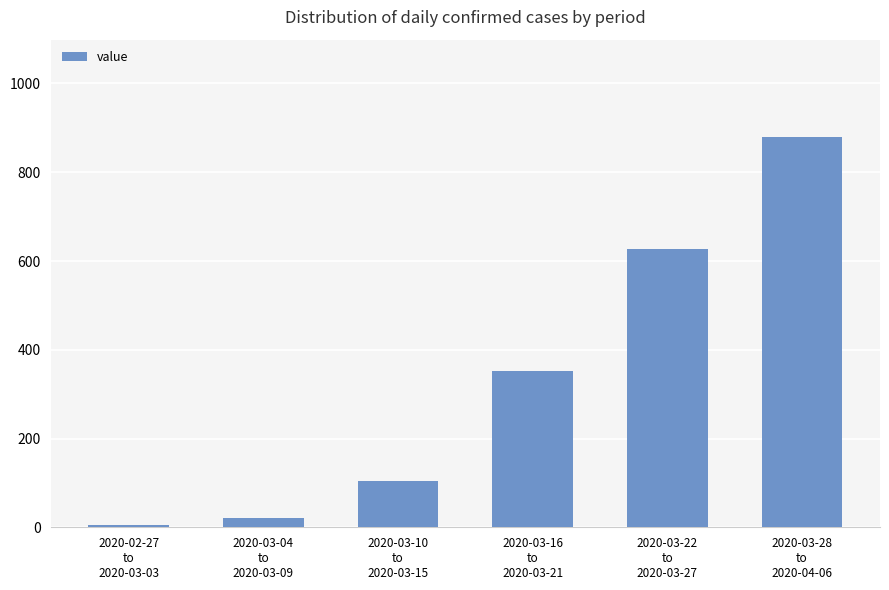

What is the difference between the second highest and minimum values?

622